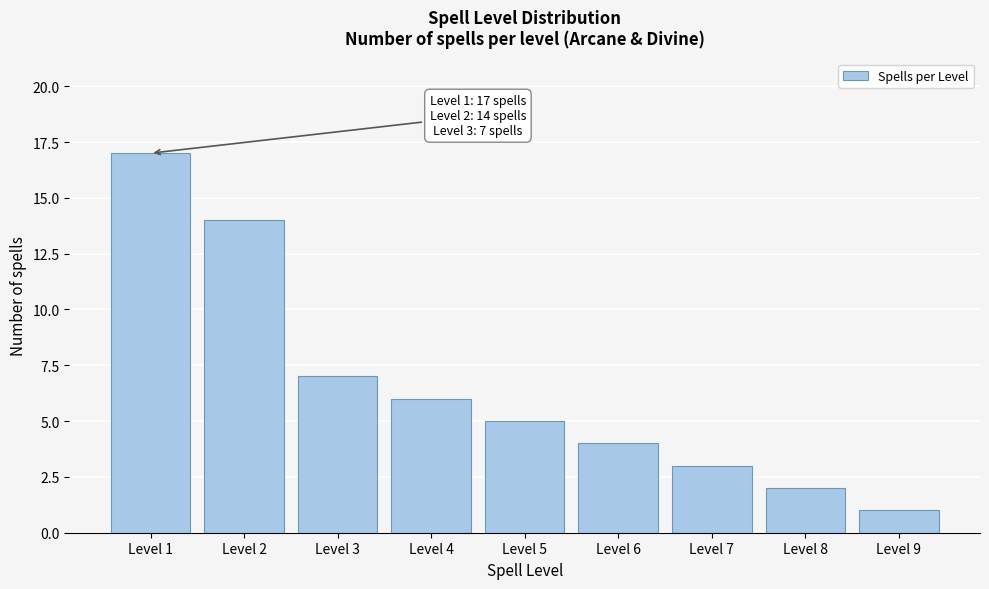

Reading right to left, what are all the values shown in this chart?

Level 9=1	Level 8=2	Level 7=3	Level 6=4	Level 5=5	Level 4=6	Level 3=7	Level 2=14	Level 1=17